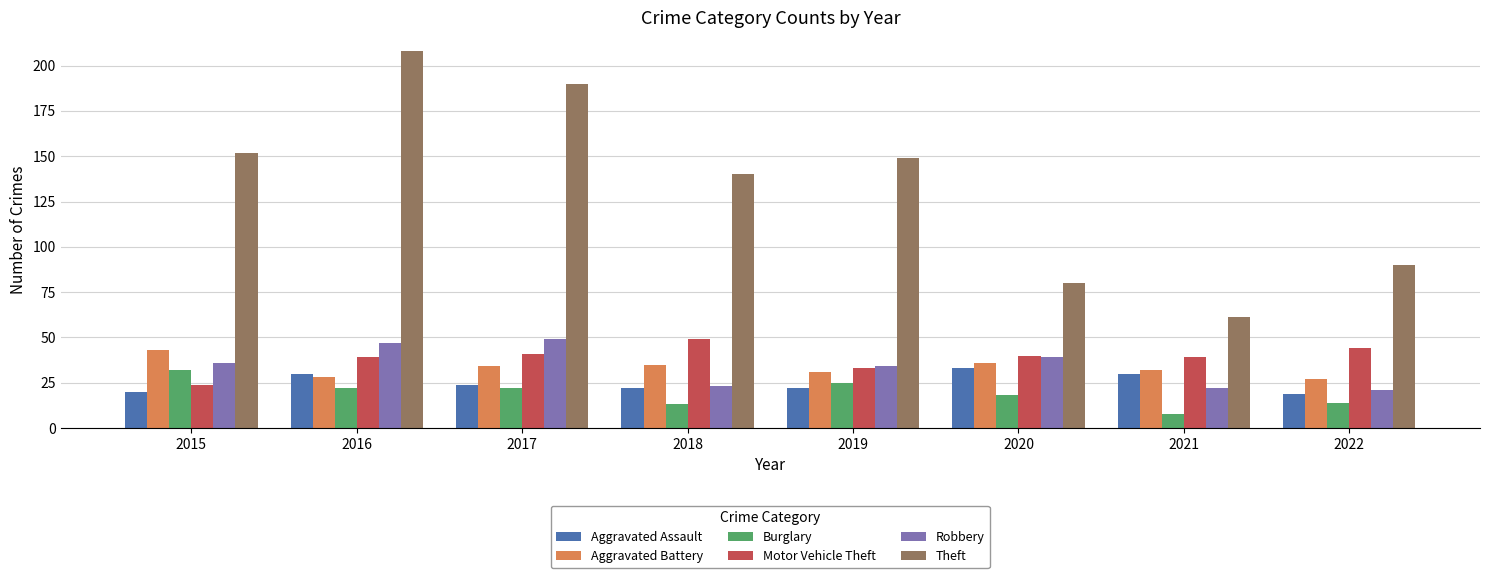

Which series has the largest range (max minus min)?

Theft